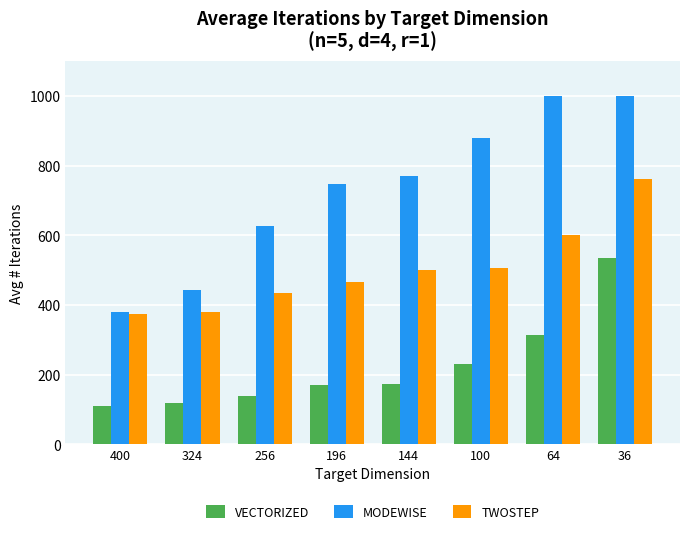

Rank the series at 36 from highest to lowest value.

MODEWISE, TWOSTEP, VECTORIZED